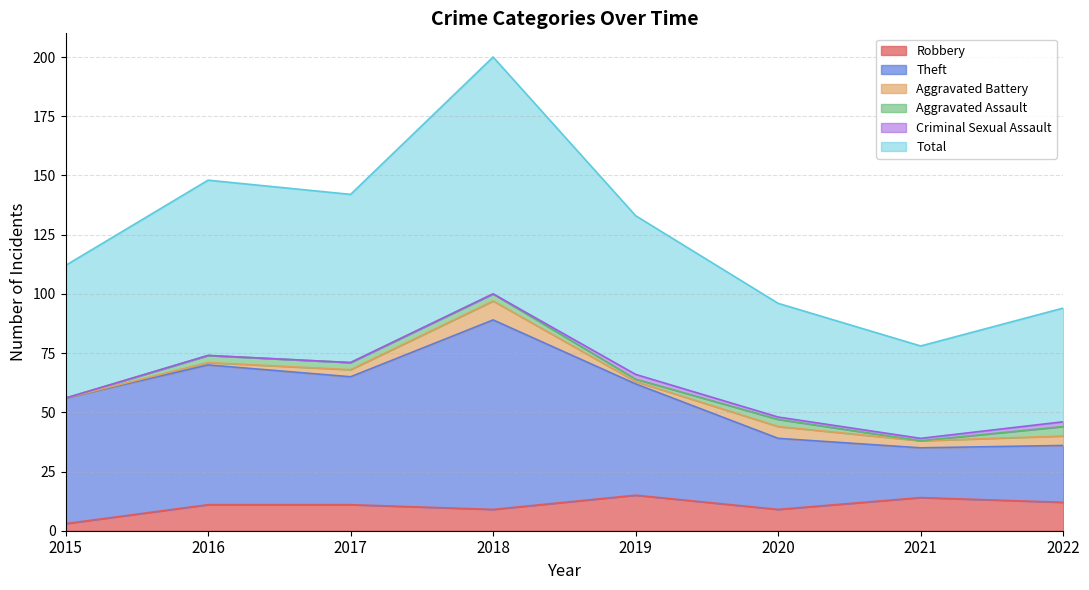

The Robbery series shows 14 at 2021. True or false?

True